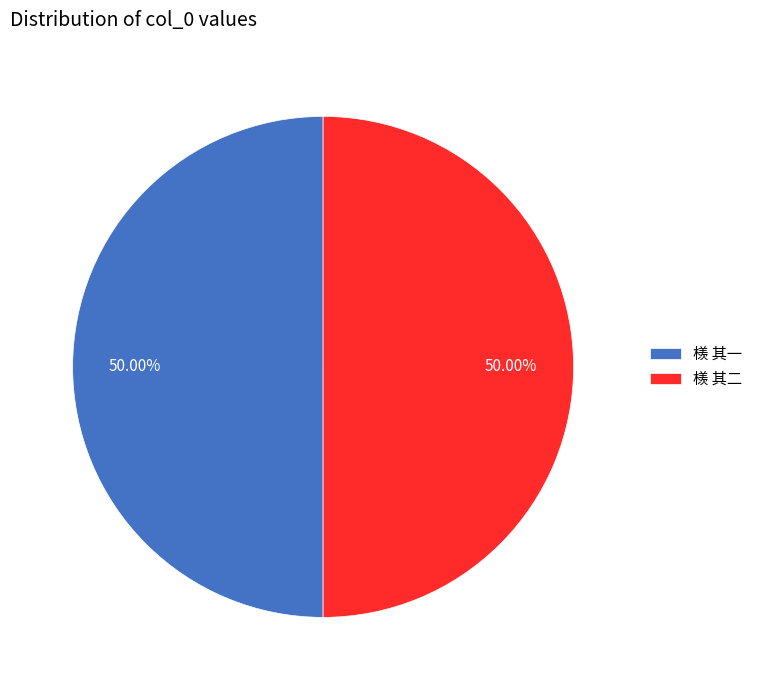

Is the sum of 檨 其二 and 檨 其一 greater than half?

Yes